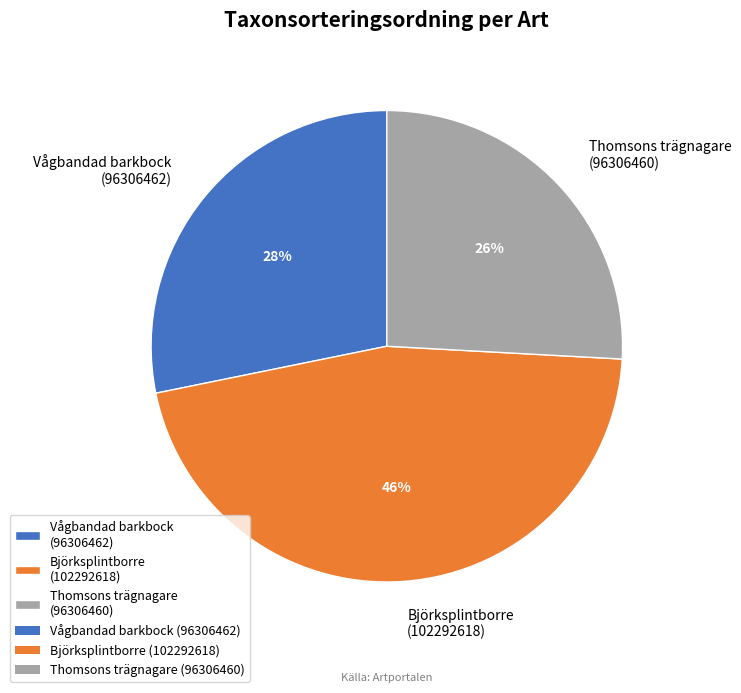

What percentage is the Vågbandad barkbock (96306462) slice, to the nearest percent?

28%